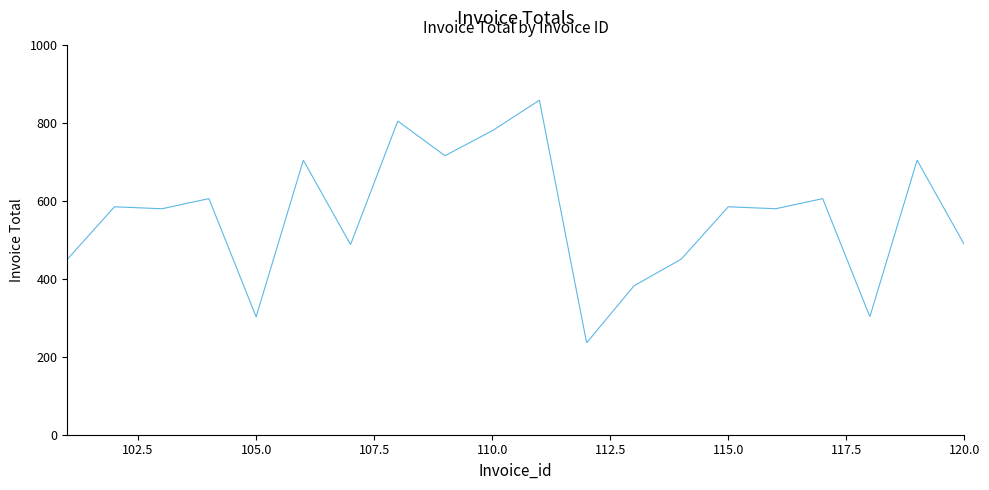

What is the average value?

564.9